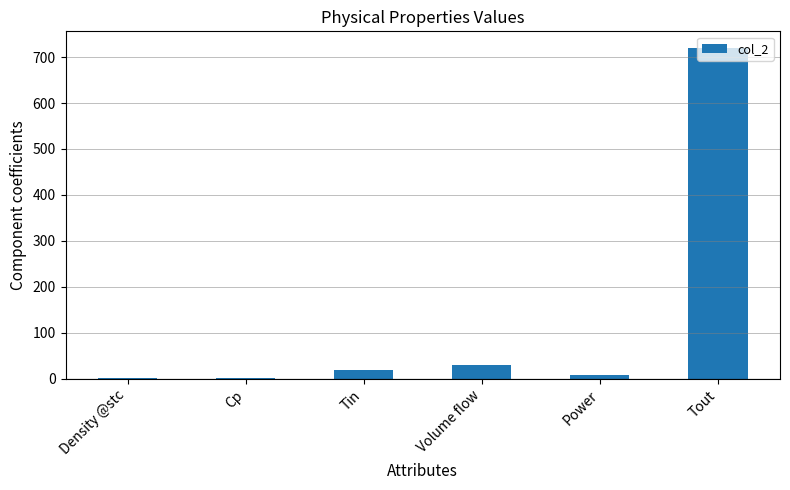

True or false: the data shows 386.5 at Tout.

False